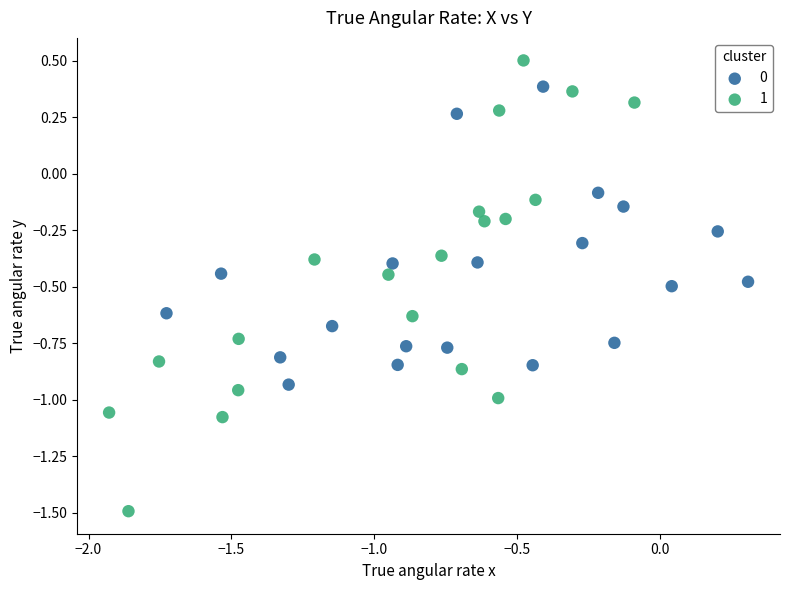

What are all the series names shown in the legend?

0, 1